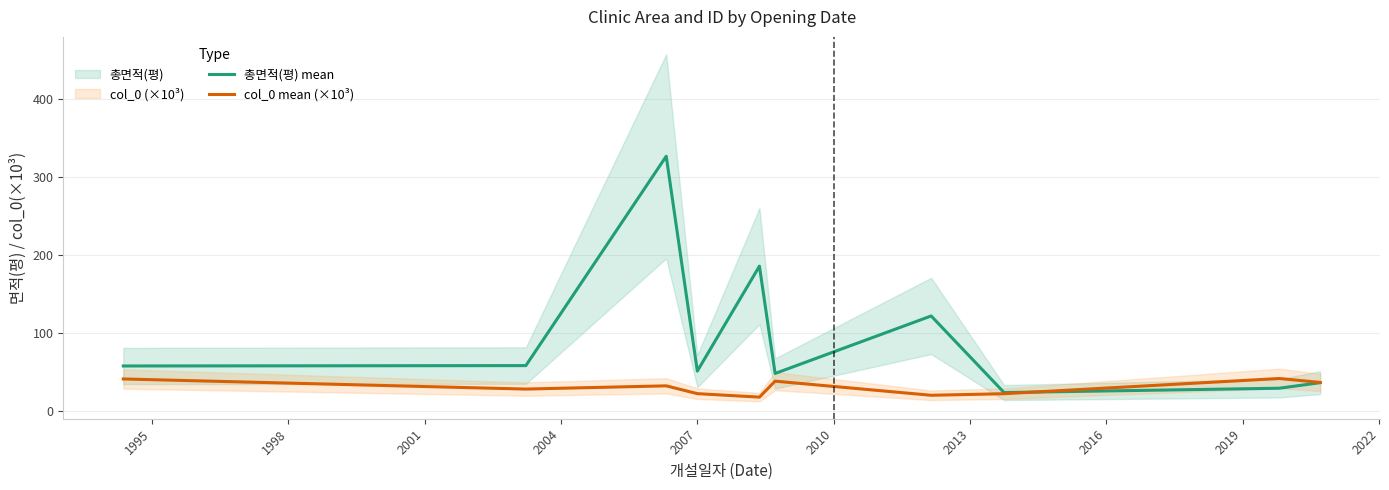

How many interior local valleys does the col_0 mean (×10³) series have?

3